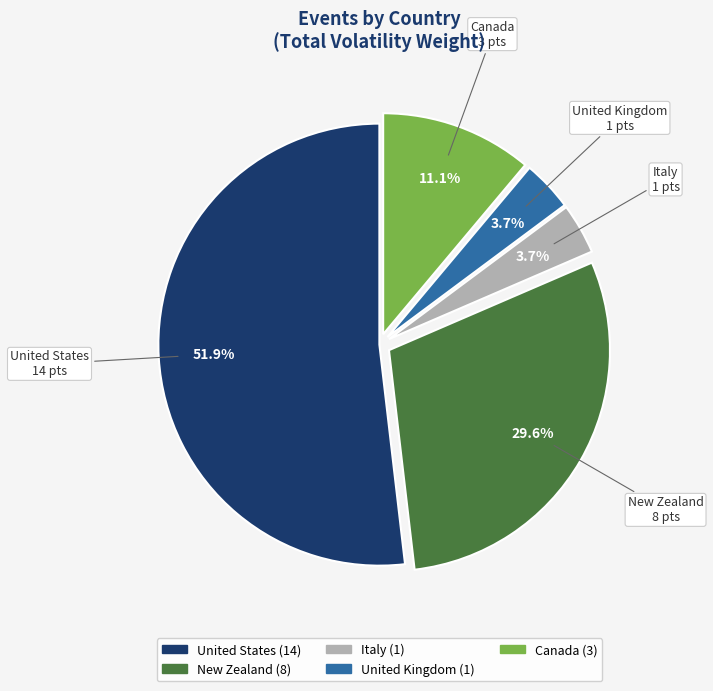

Which slice is the largest?

United States